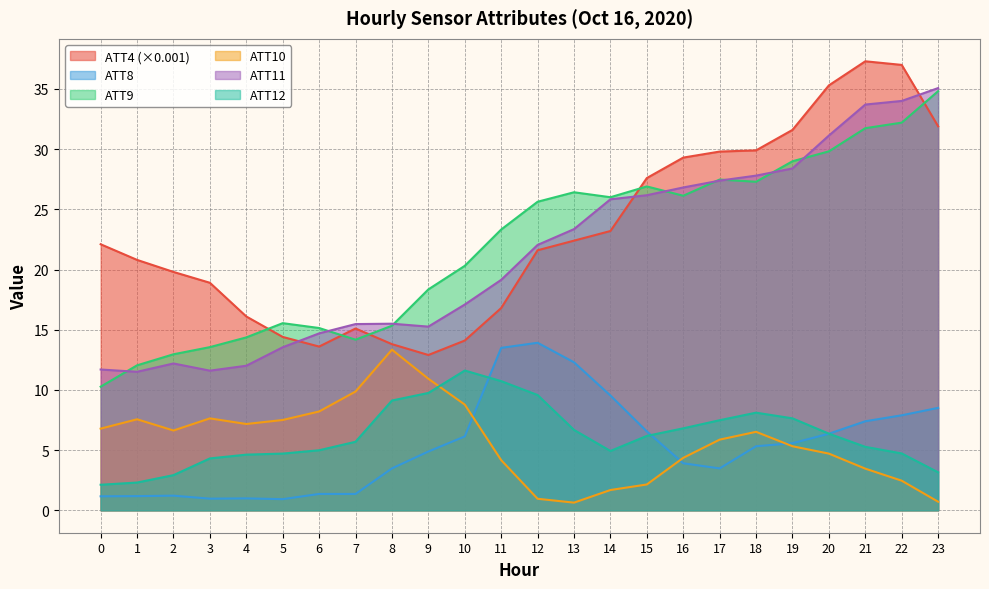

True or false: ATT10 and ATT4 intersect in this chart.

False